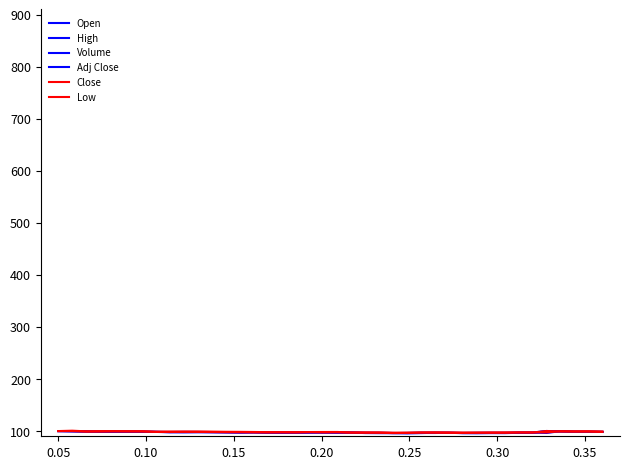

How many data points in Low are less than 98?

18